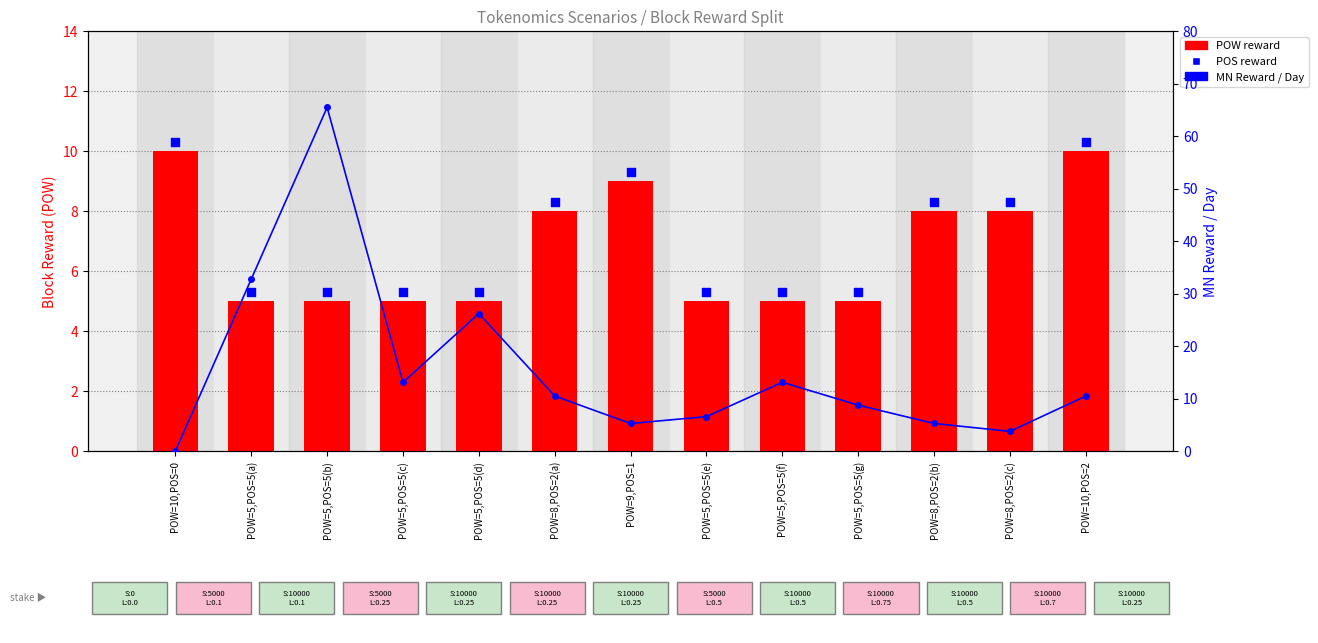

Which series has the largest Y range (max minus min)?

MN Reward/Day